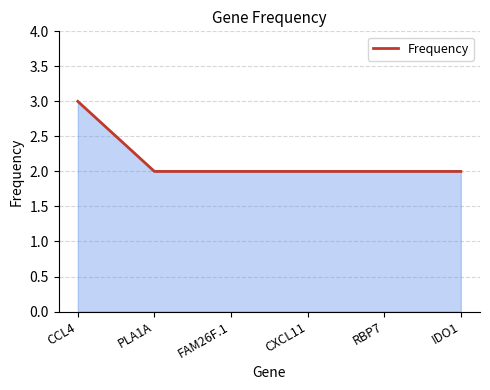

Reading right to left, what are all the values shown in this chart?

IDO1=2	RBP7=2	CXCL11=2	FAM26F.1=2	PLA1A=2	CCL4=3